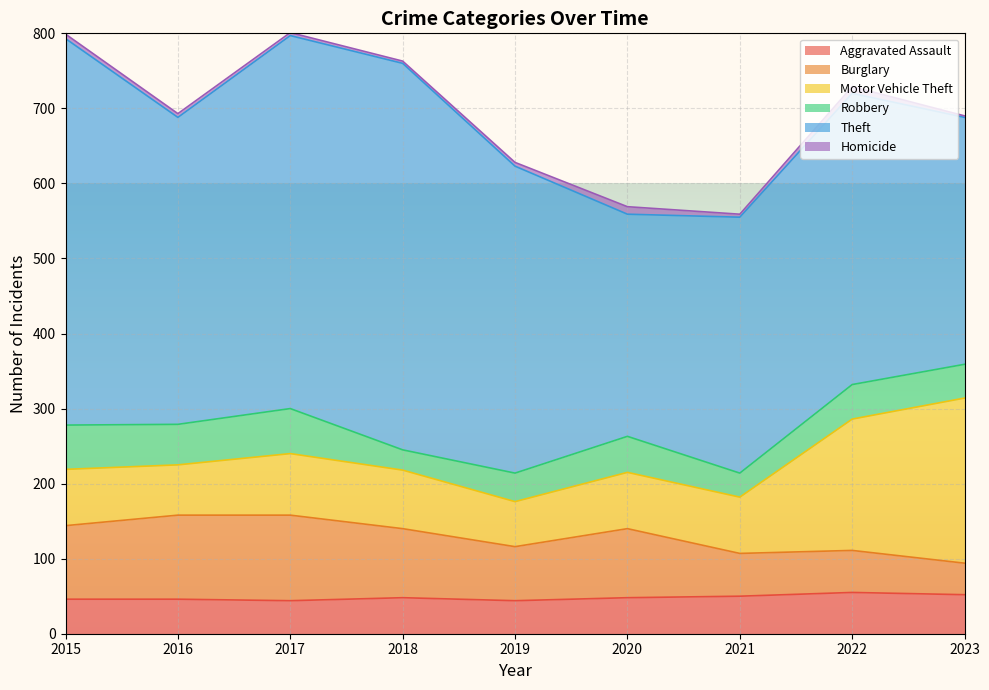

What is the value of the Motor Vehicle Theft point at the 5th from the left?

60